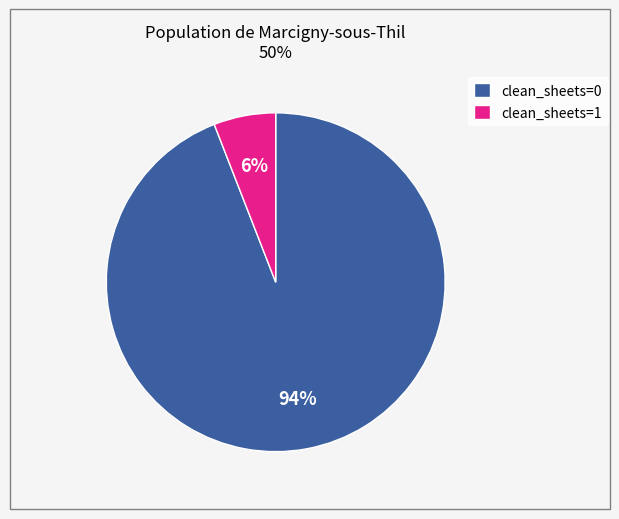

Count the number of slices in the pie.

2